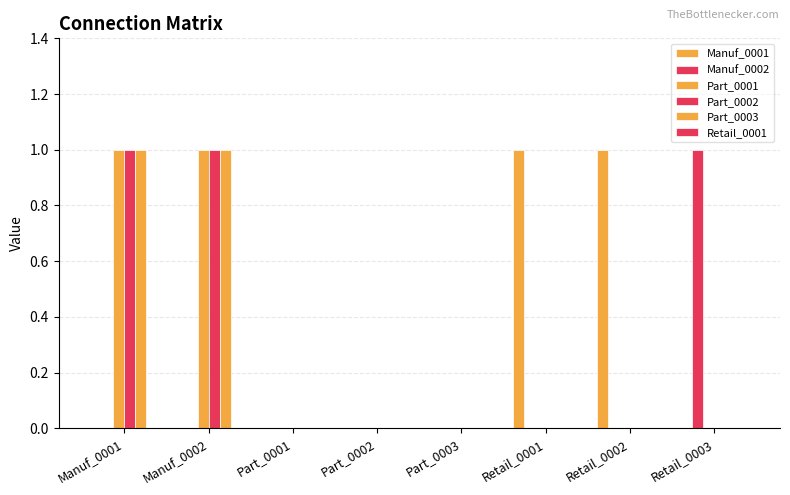

What is the greatest value displayed?

1